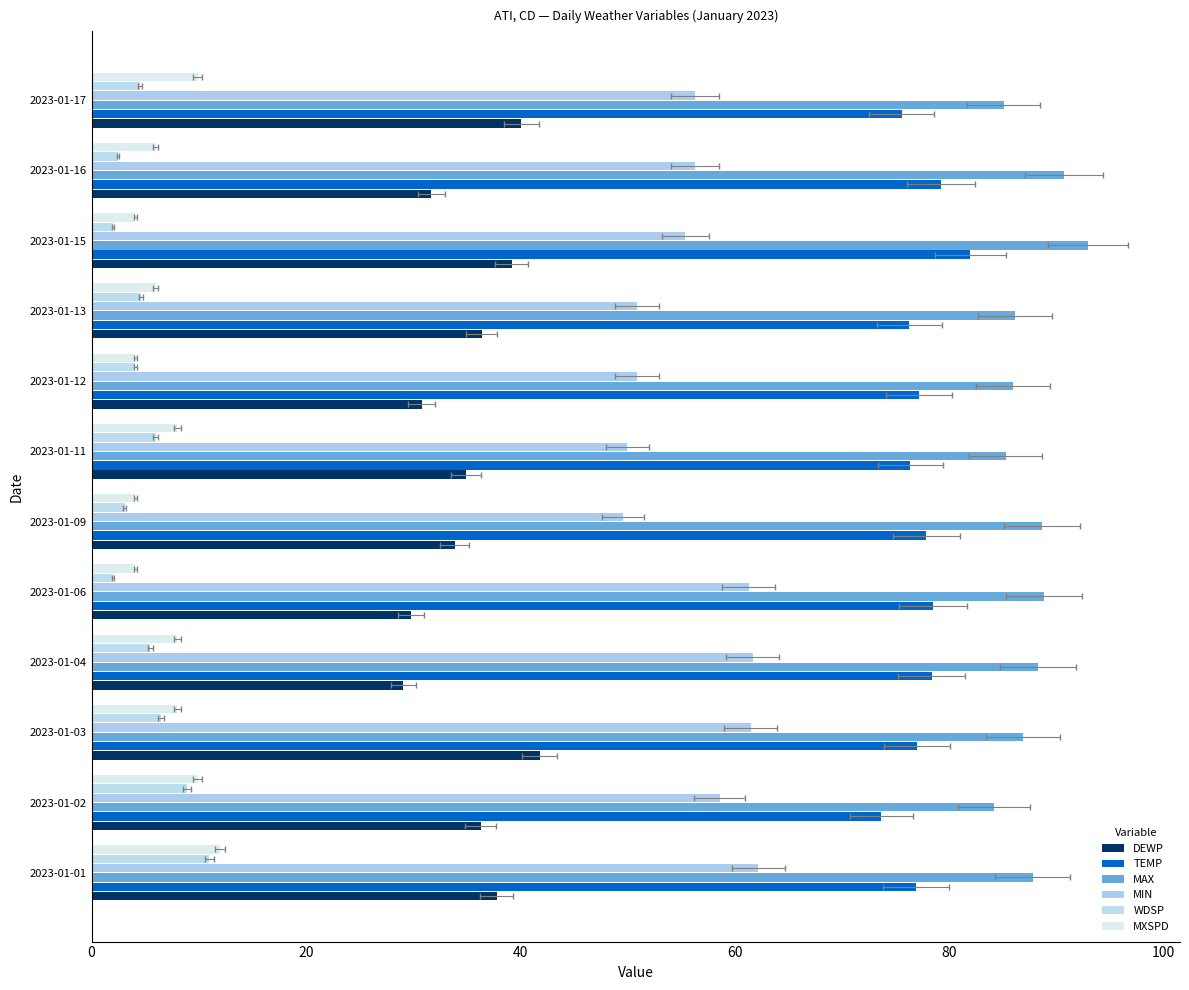

What is the difference between the second highest and second lowest values in the MXSPD series?

5.8